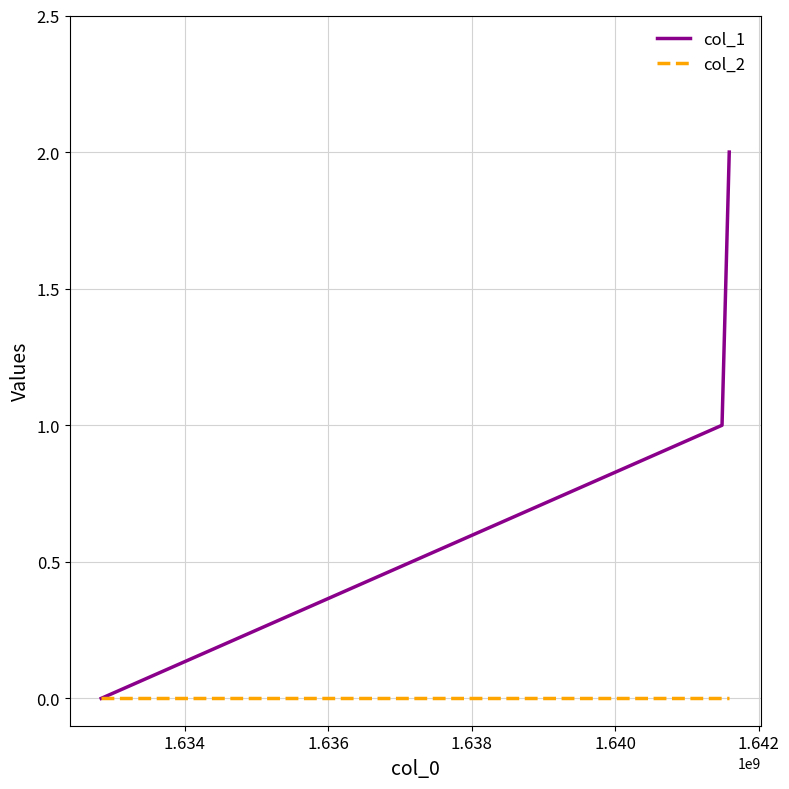

Which series has the largest range (max minus min)?

col_1